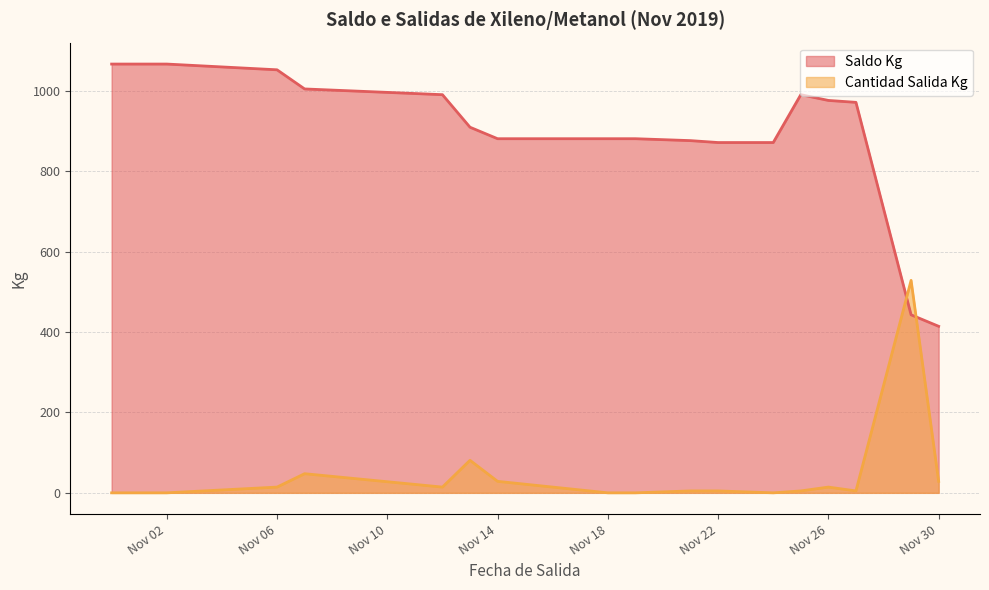

At which category is the sum across all series the highest?

2019-10-31